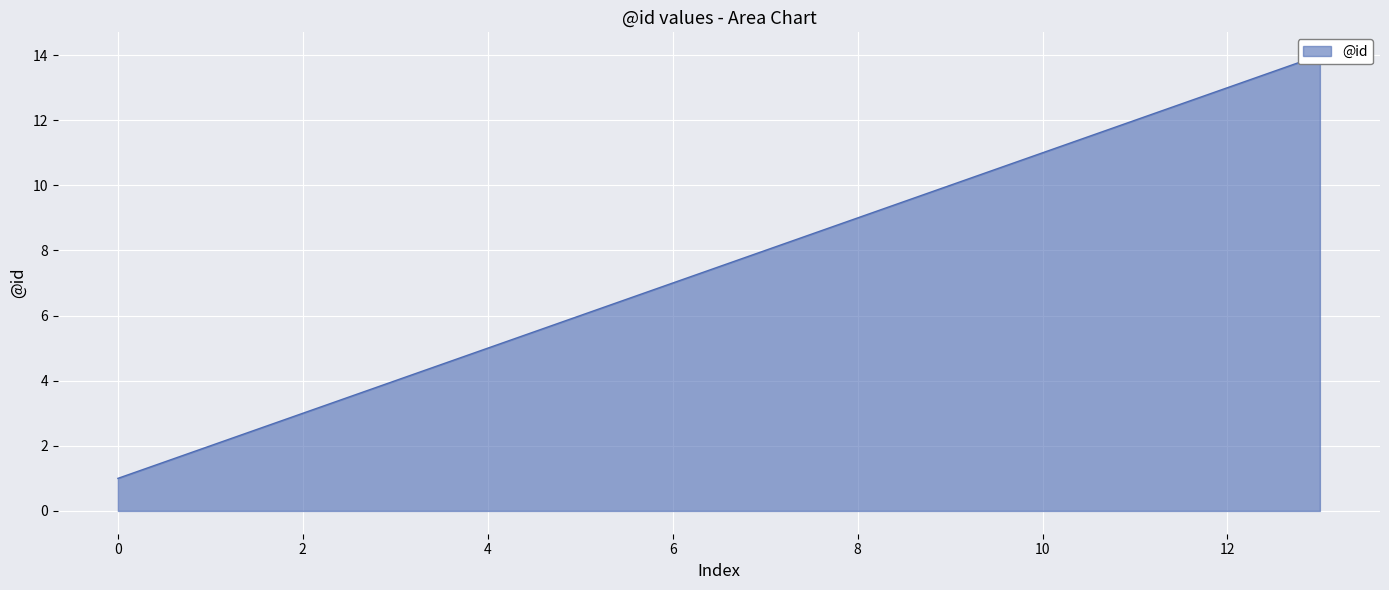

The chart shows a value of 5 at 7. True or false?

False